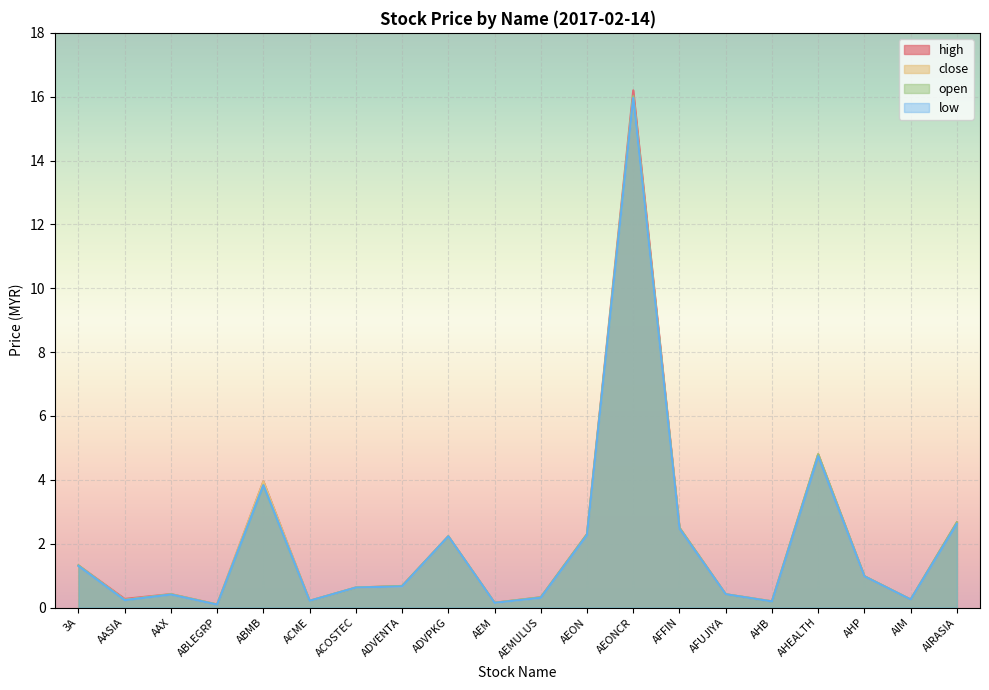

Which has a higher value, AIRASIA or AEM?

AIRASIA